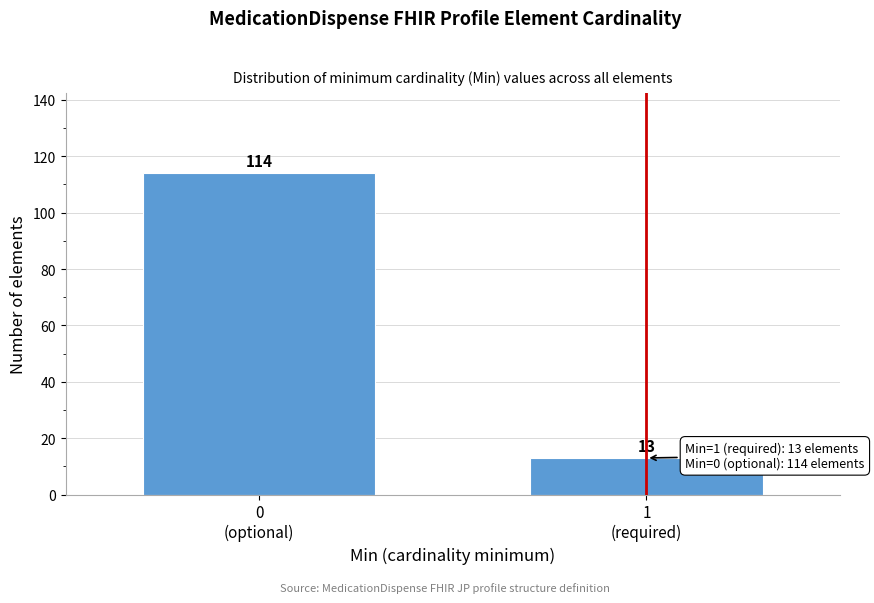

Reading left to right, extract all data points from this chart.

114	13